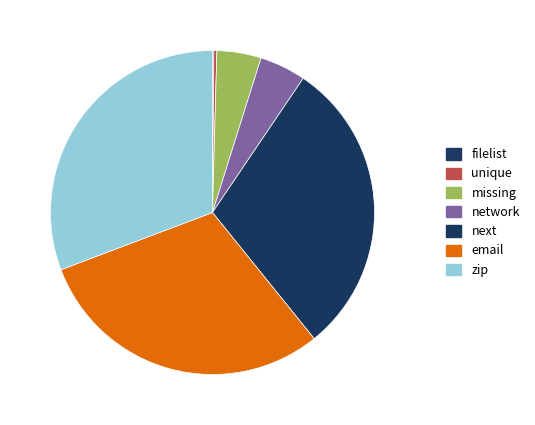

To the nearest percent, what percentage of the pie is next?

30%